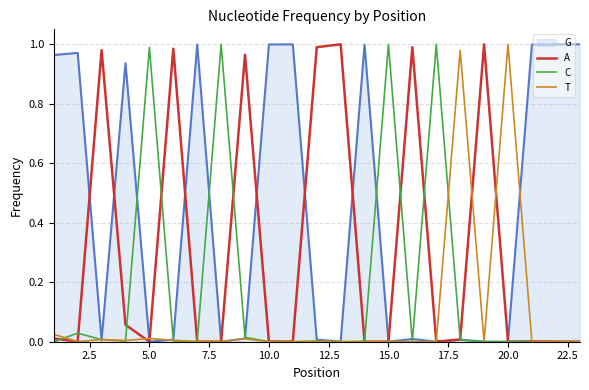

Rank the series by their average value, from highest to lowest.

G, A, C, T